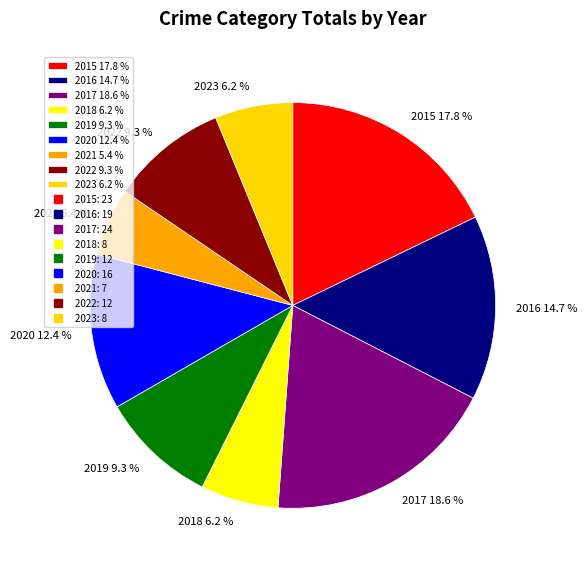

True or false: 2017 accounts for 19% of the total.

True